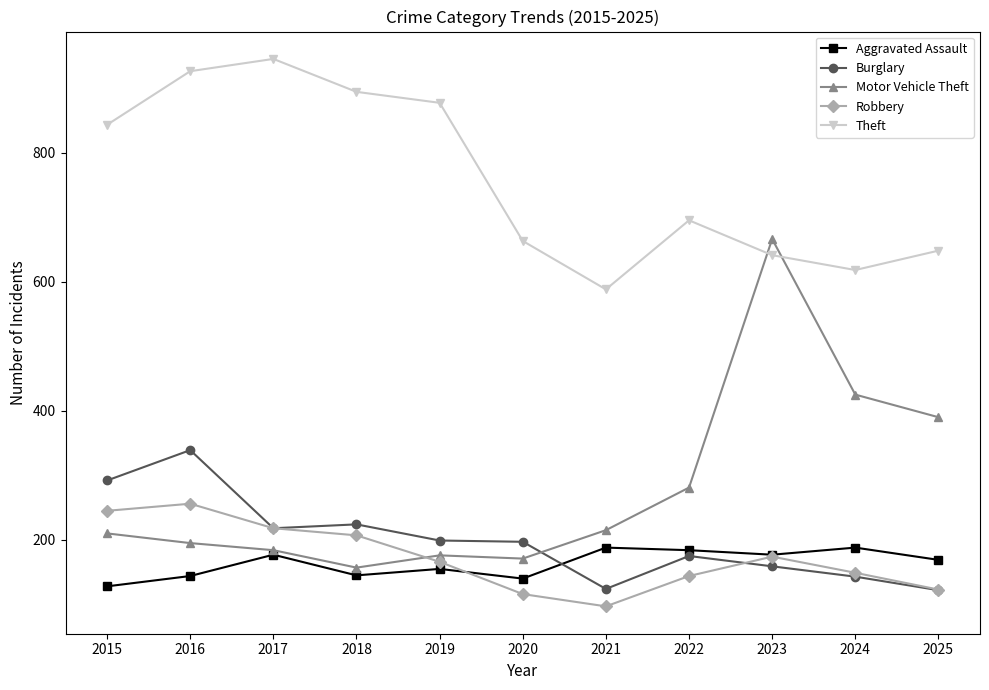

At which label is Theft closest to 766?

2022